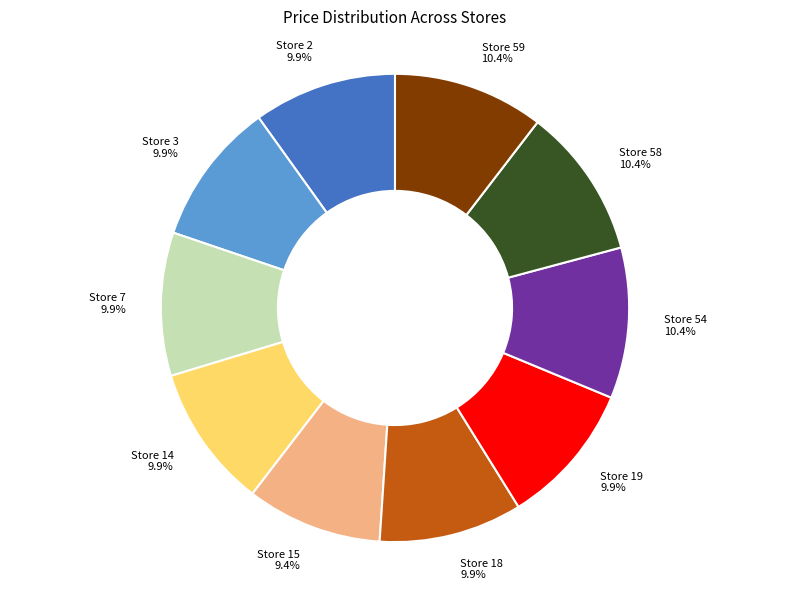

Which category has the smallest portion of the pie?

Store 15